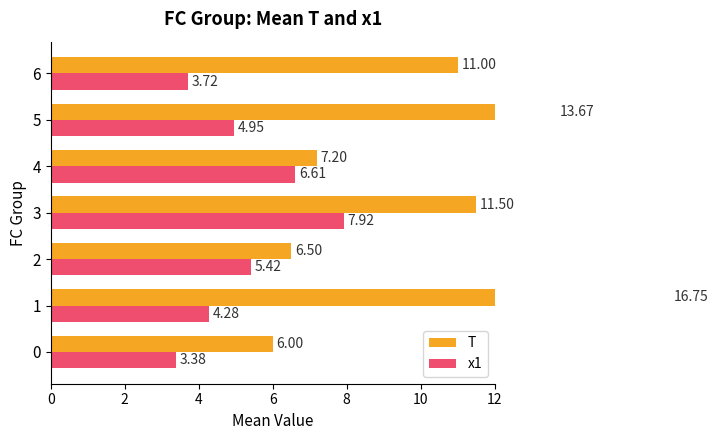

Rank the series at 2 from highest to lowest value.

T, x1